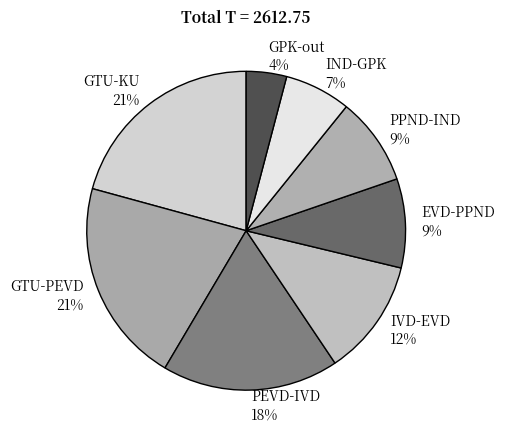

Is PEVD-IVD the majority of the pie?

No